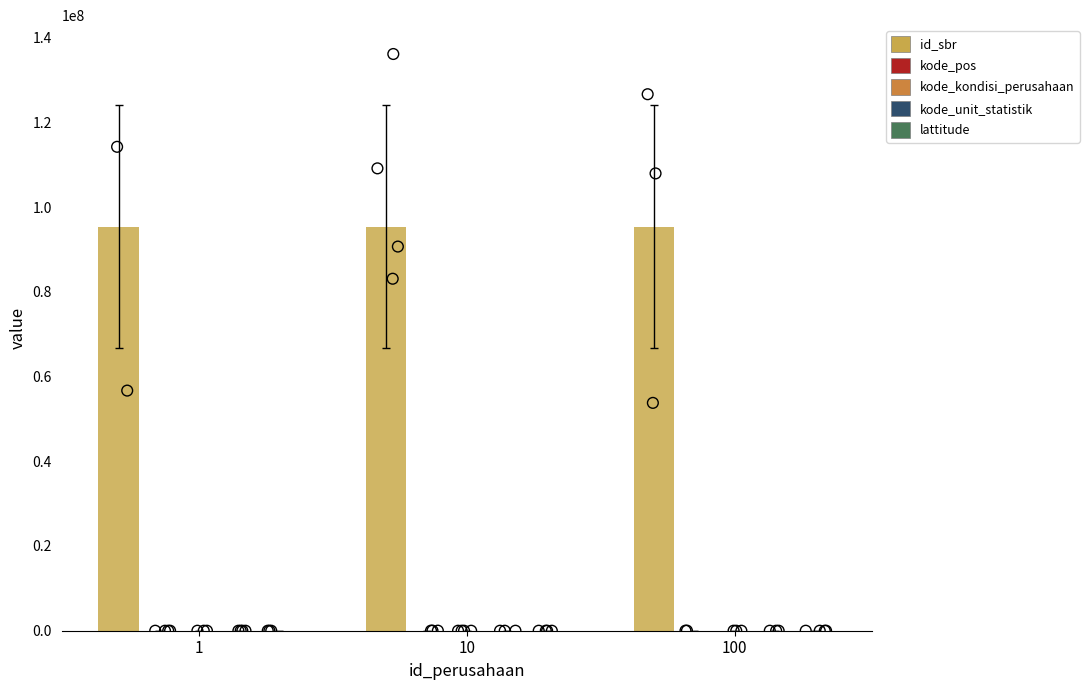

What are all the series names shown in the legend?

id_sbr, kode_pos, kode_kondisi_perusahaan, kode_unit_statistik, lattitude